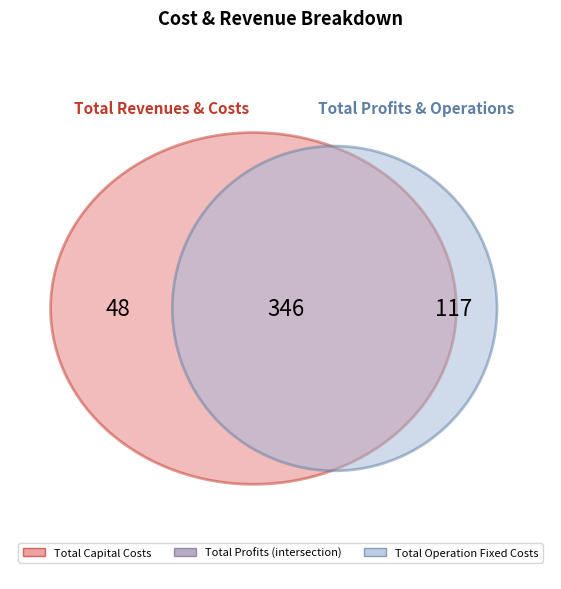

Is there any slice that represents more than half of the pie?

Yes